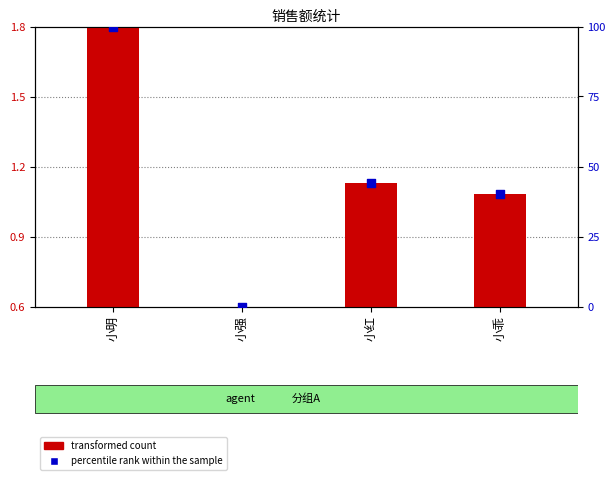

Which series contains the lowest Y value?

transformed count